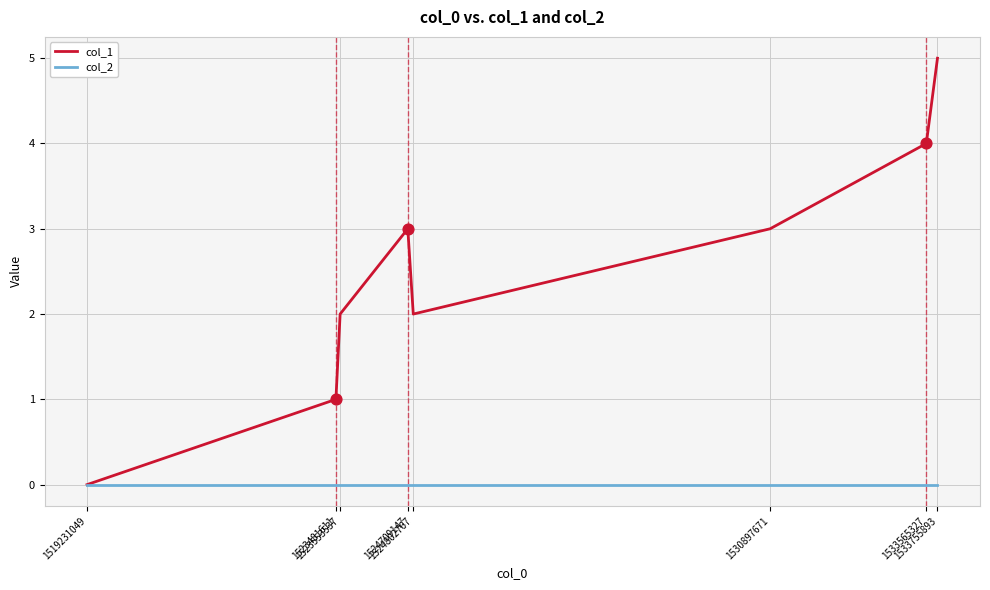

Which series has the largest total across all categories?

col_1